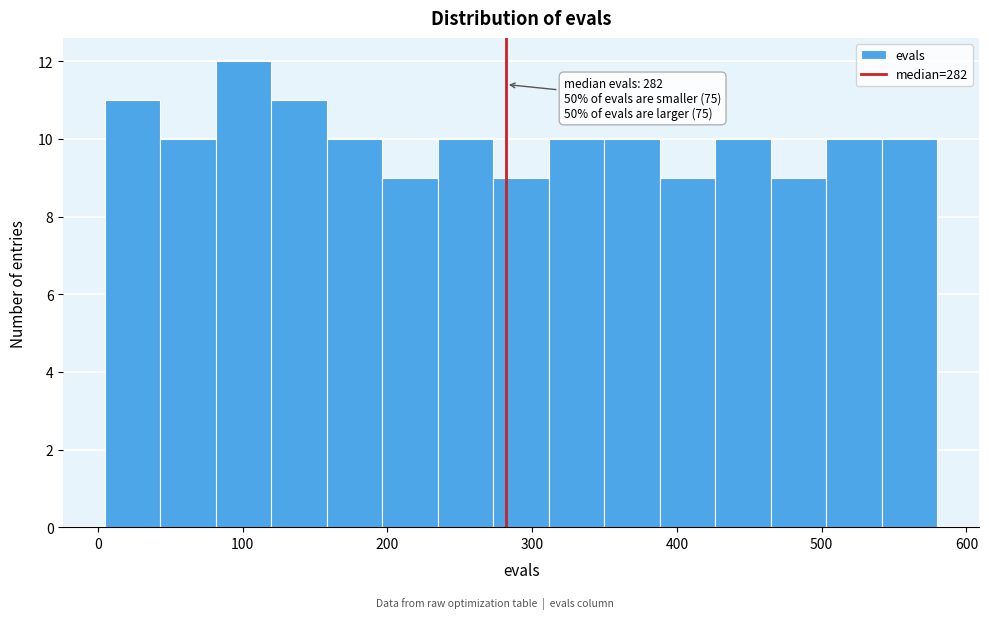

Read against the x-axis, roughly where is the centre of the tallest bar?

100